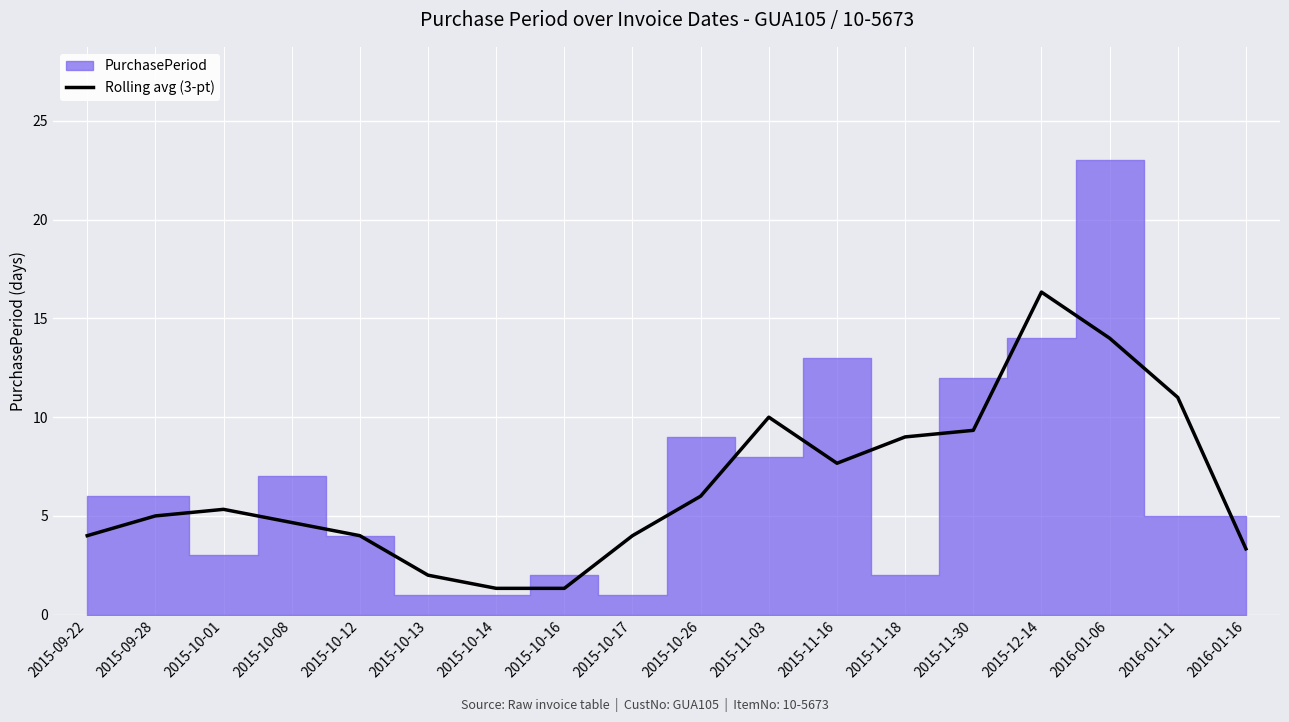

Reading left to right, transcribe all the data shown in this chart.

4.0	5.0	5.3	4.7	4.0	2.0	1.3	1.3	4.0	6.0	10.0	7.7	9.0	9.3	16.3	14.0	11.0	3.3